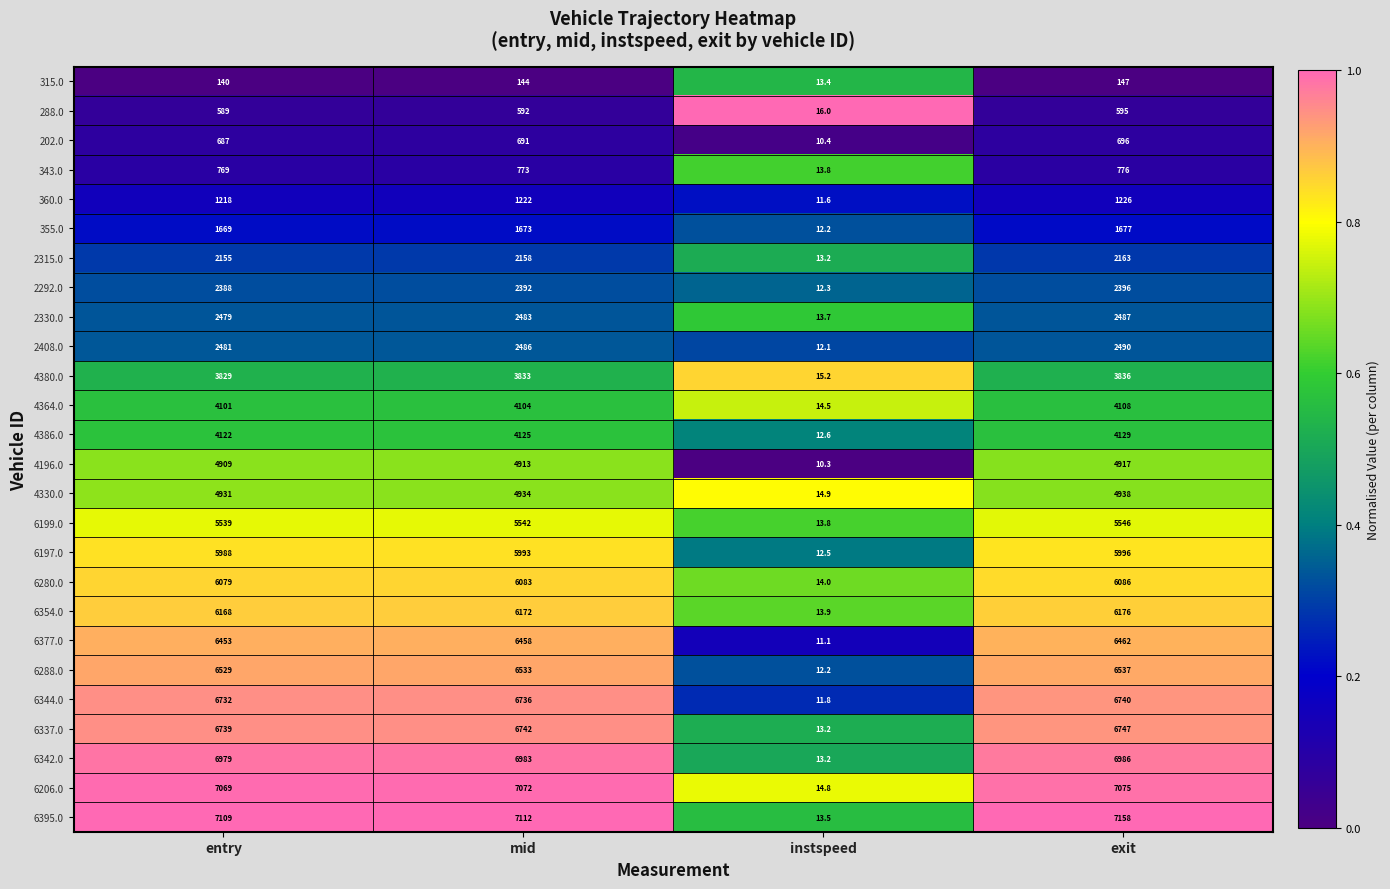

Which series has the largest total across all categories?

6395.0